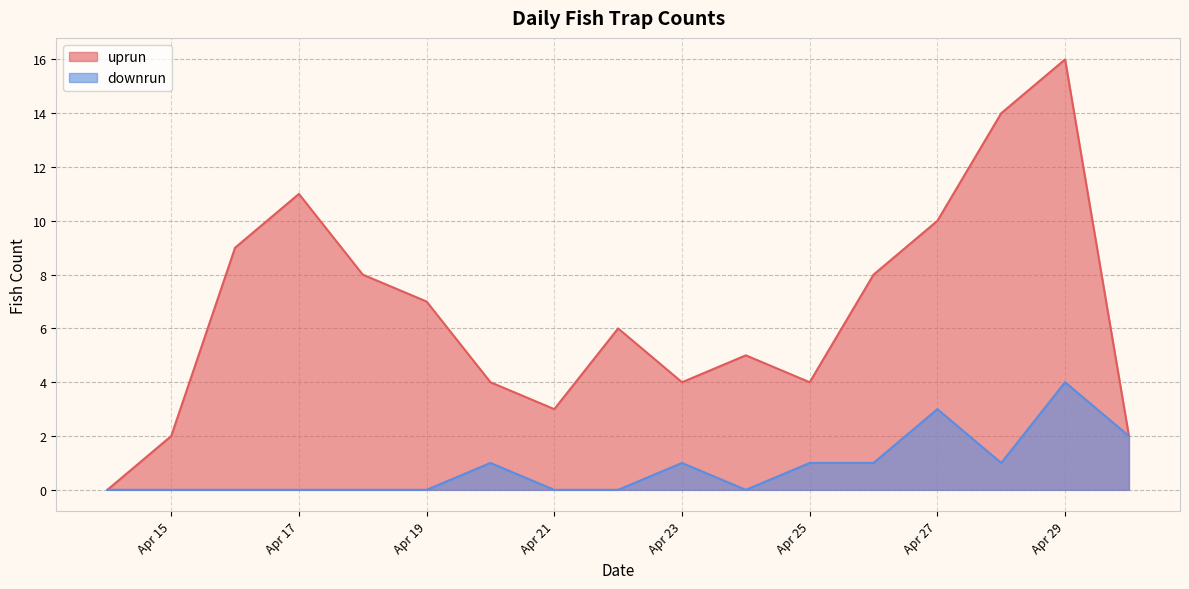

How many interior local valleys does the uprun series have?

3